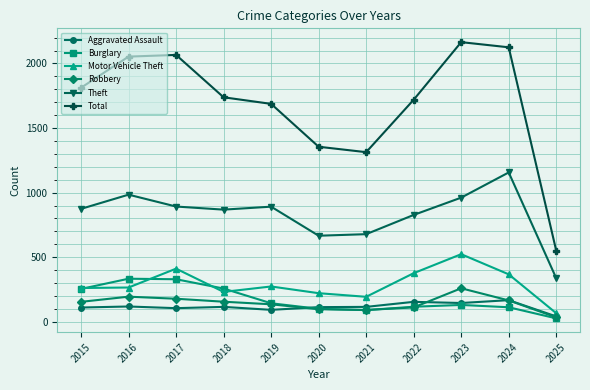

Which series has the largest total across all categories?

Total